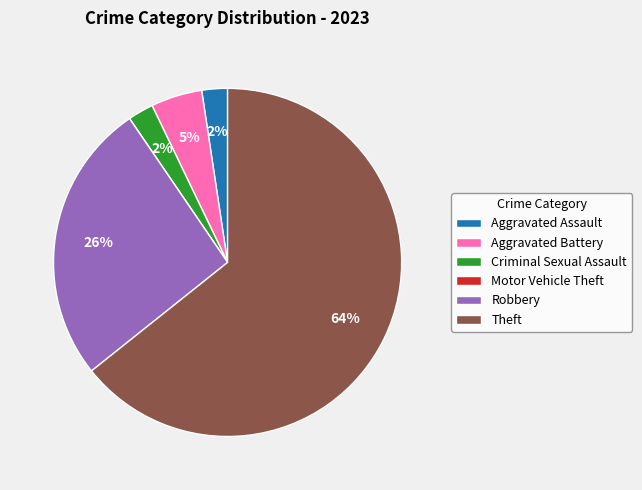

Do Criminal Sexual Assault and Aggravated Battery together represent more than half of the pie?

No